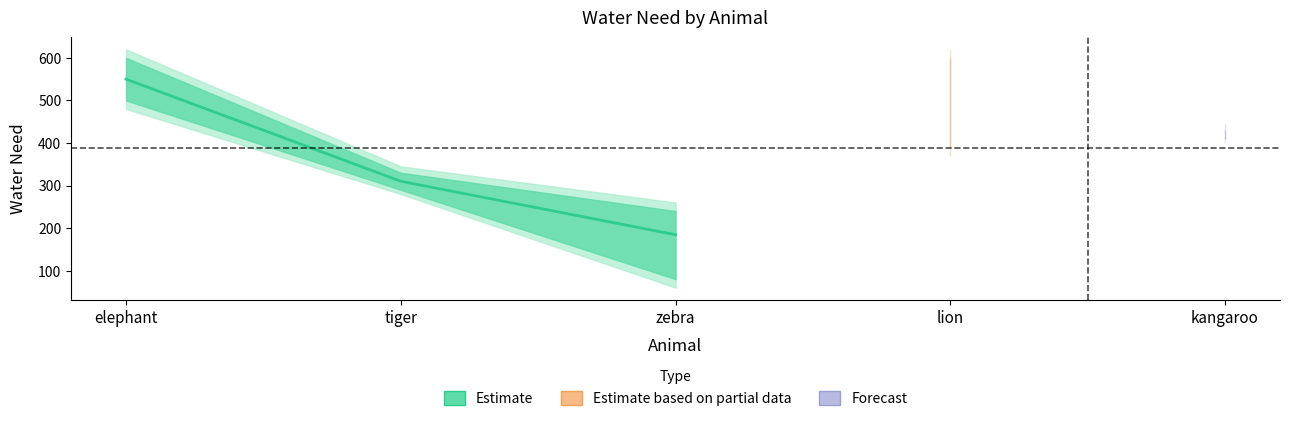

How many lines are shown in the chart?

1